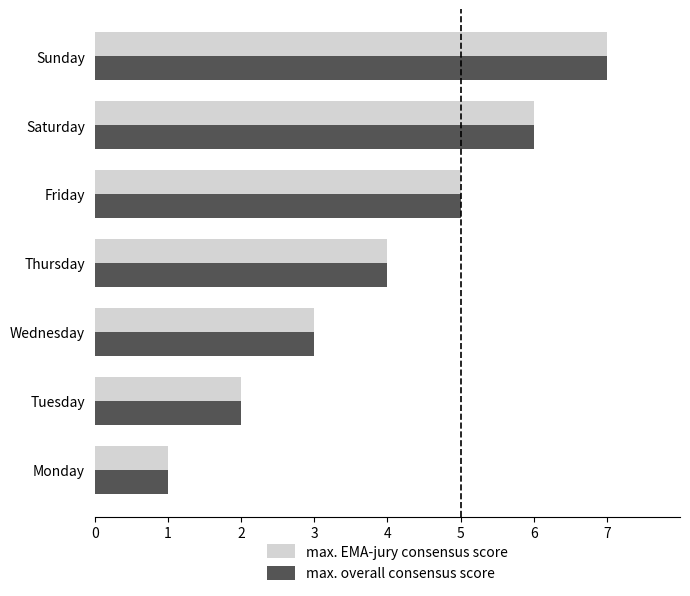

List the labels in order of max. overall consensus score value, smallest first.

Monday, Tuesday, Wednesday, Thursday, Friday, Saturday, Sunday